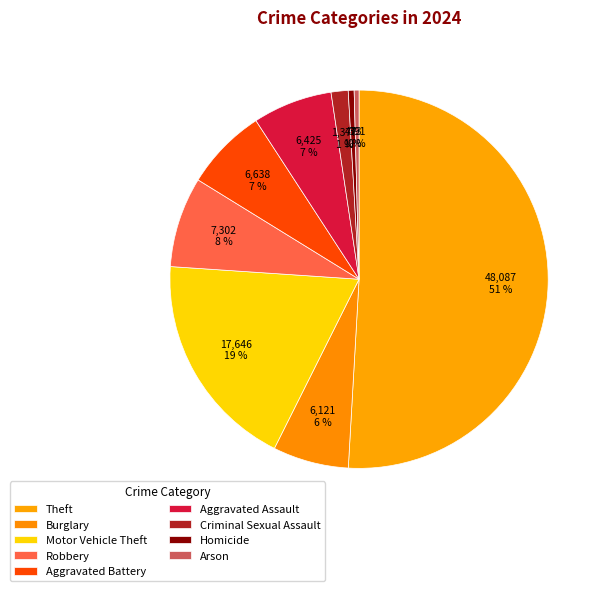

Is there a majority slice in this chart?

Yes